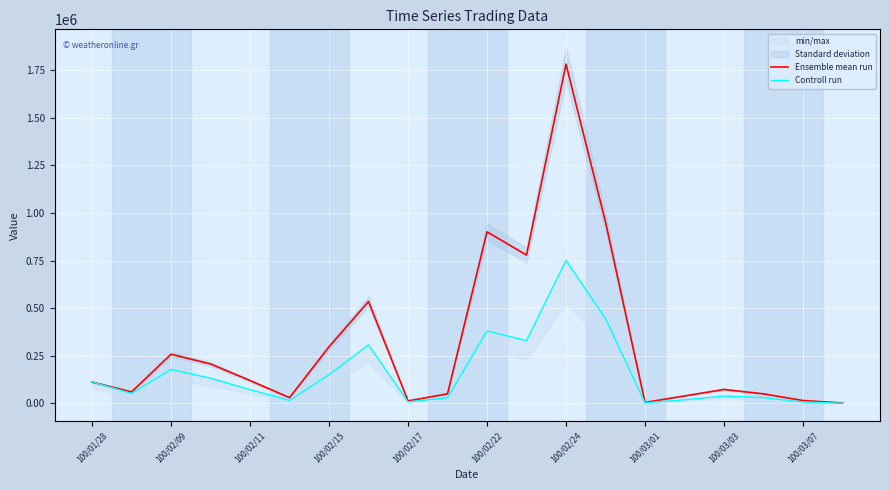

At which label does Ensemble mean run reach its peak?

100/02/24